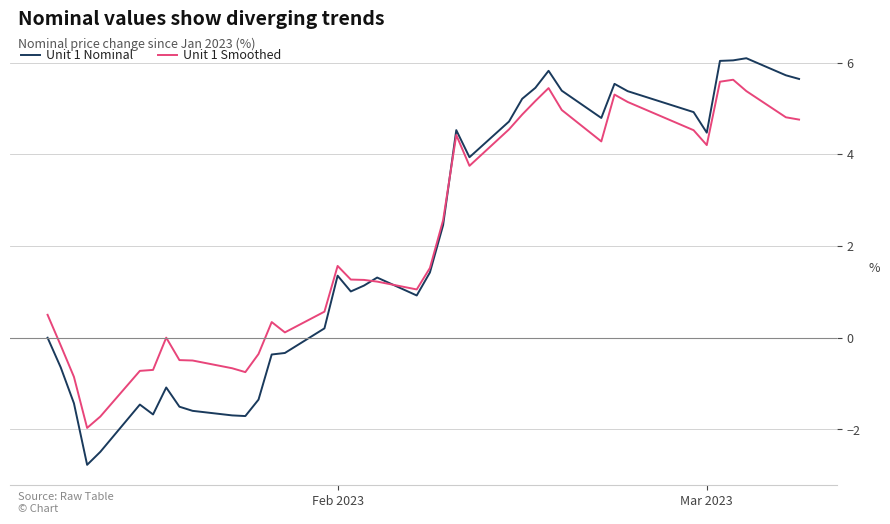

Rank the series by their maximum value, from lowest to highest.

Unit 1 Smoothed, Unit 1 Nominal